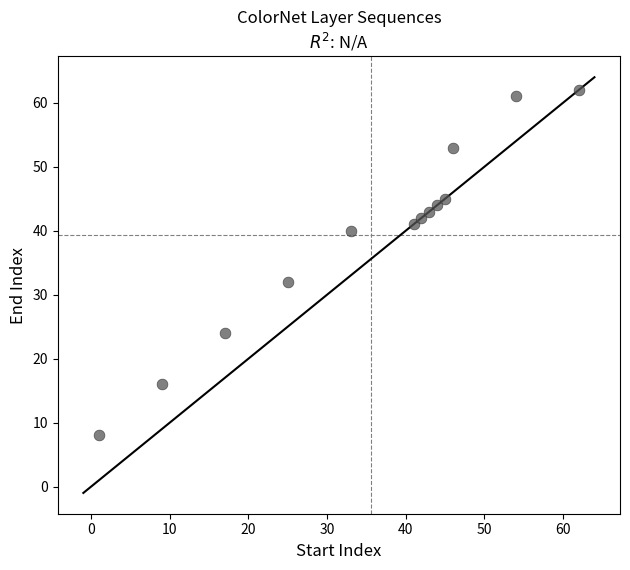

What is the range of Y values (max minus min)?

54